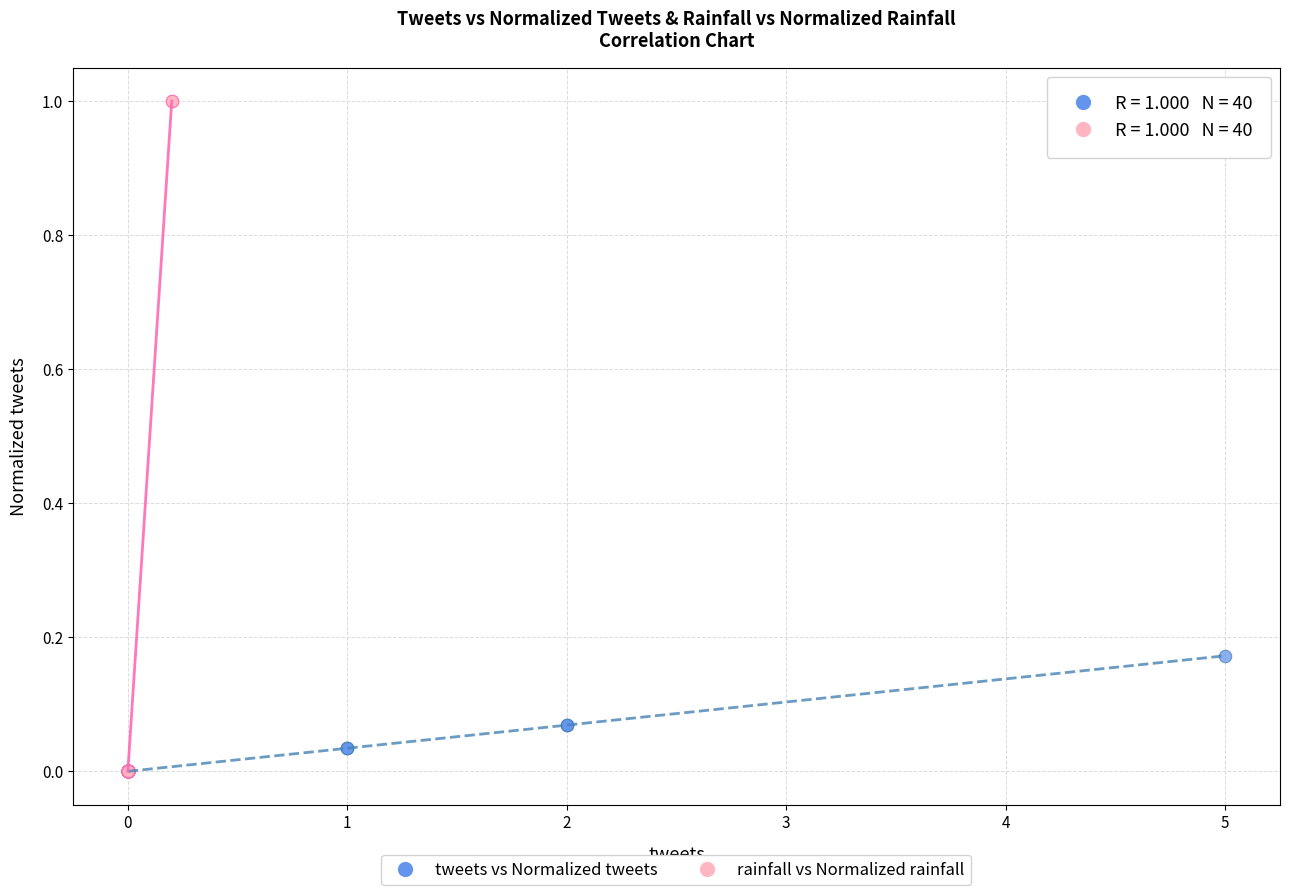

Which series has the largest Y range (max minus min)?

rainfall vs Normalized rainfall